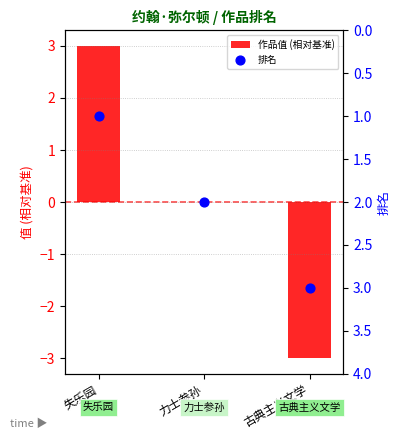

At how many categories does at least one series exceed 0?

3